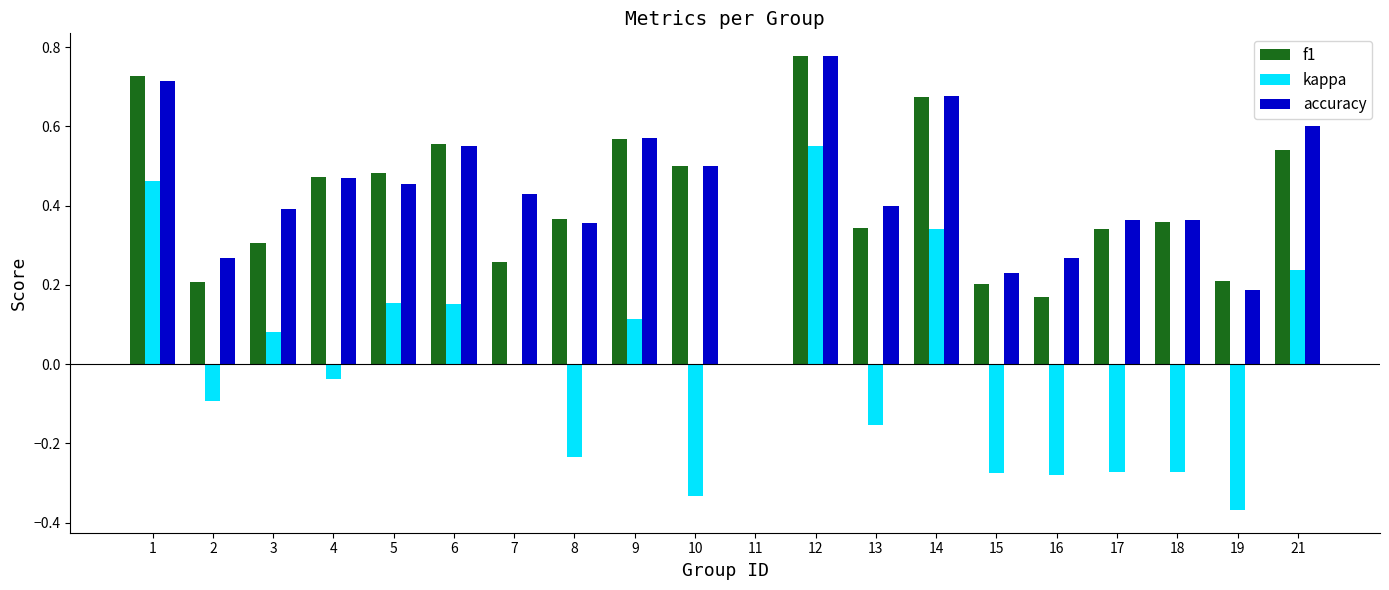

How many data points in f1 are above 0?

19